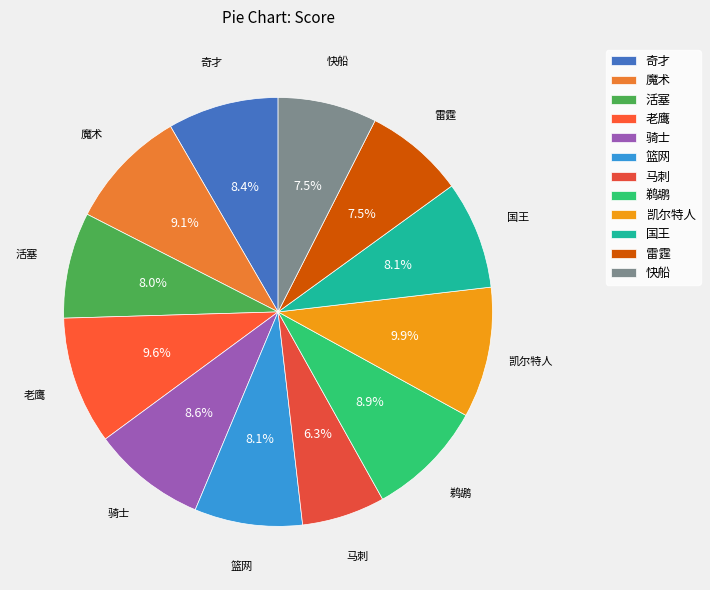

How many slices are in this pie chart?

12